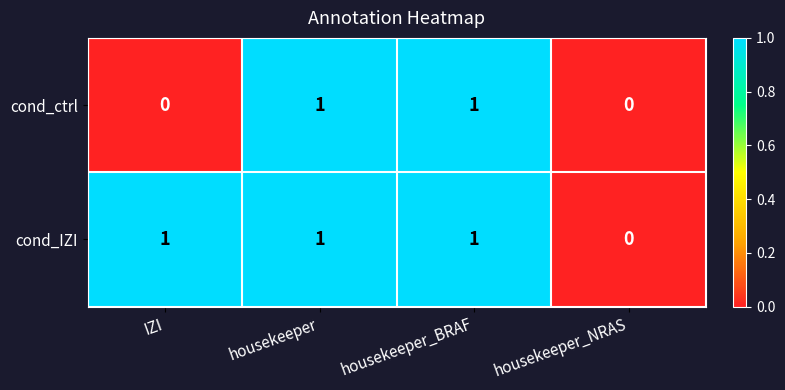

True or false: cond_IZI has a value of 1 at IZI.

True